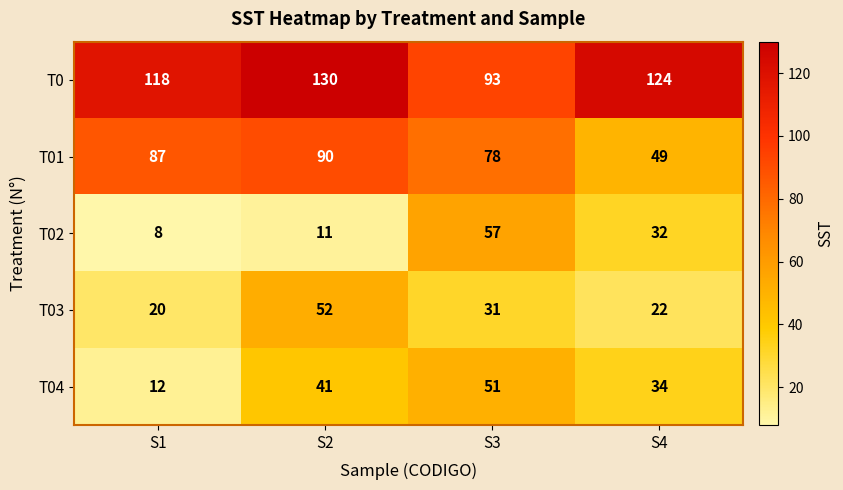

Count the number of categories in the chart.

4